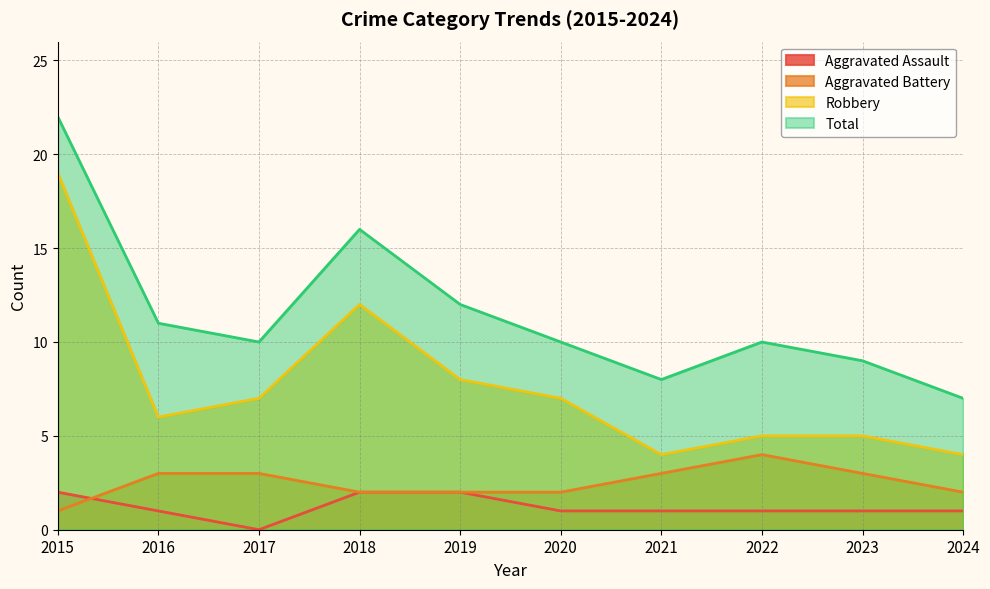

True or false: Total has a value of 8 at 2021.

True